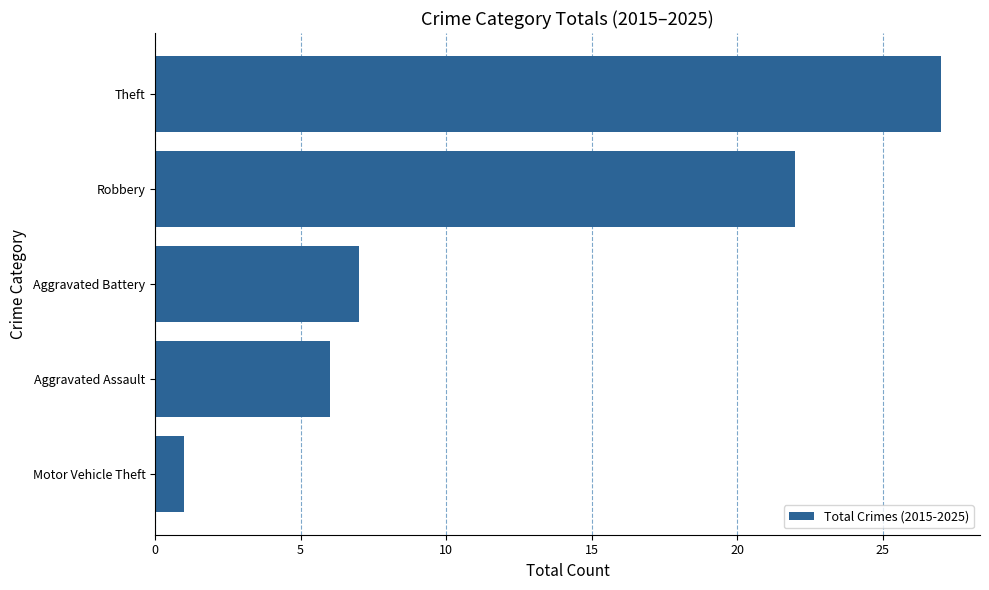

The chart shows a value of 1 at Motor Vehicle Theft. True or false?

True